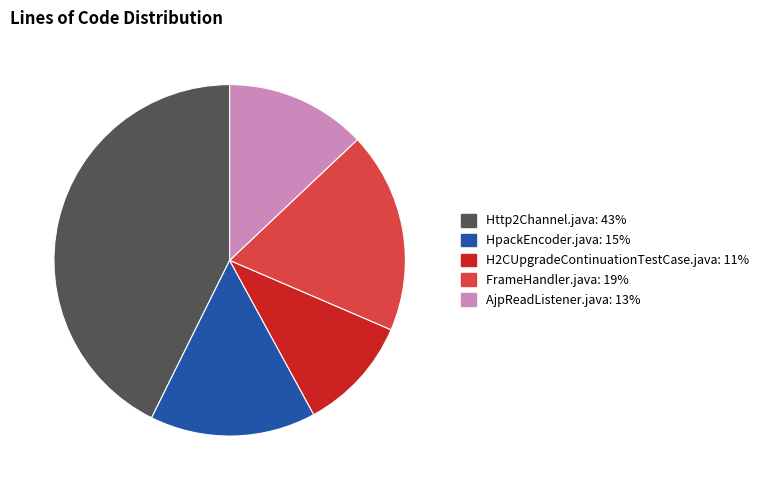

Between Http2Channel.java and FrameHandler.java, which is larger?

Http2Channel.java